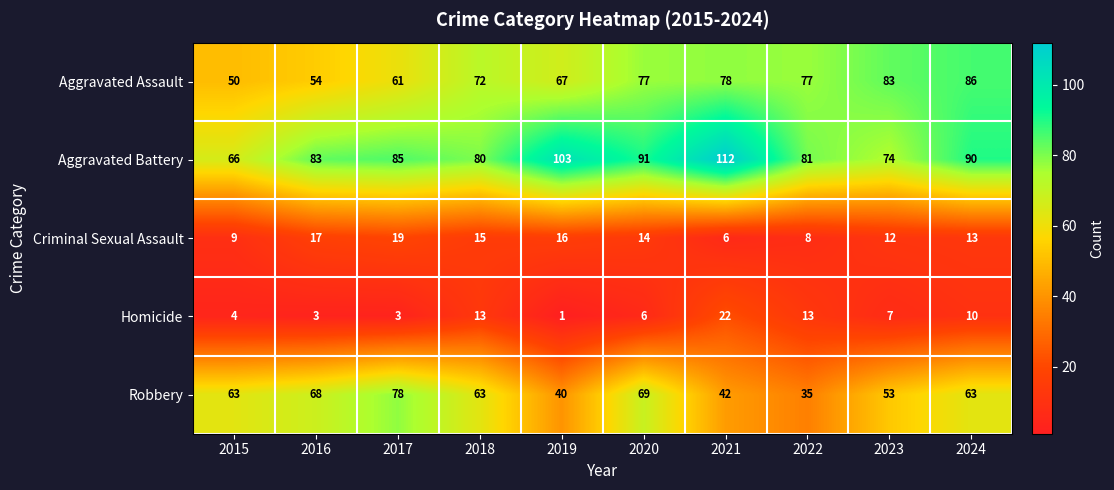

Rank the series at 2018 from lowest to highest value.

Homicide, Criminal Sexual Assault, Robbery, Aggravated Assault, Aggravated Battery